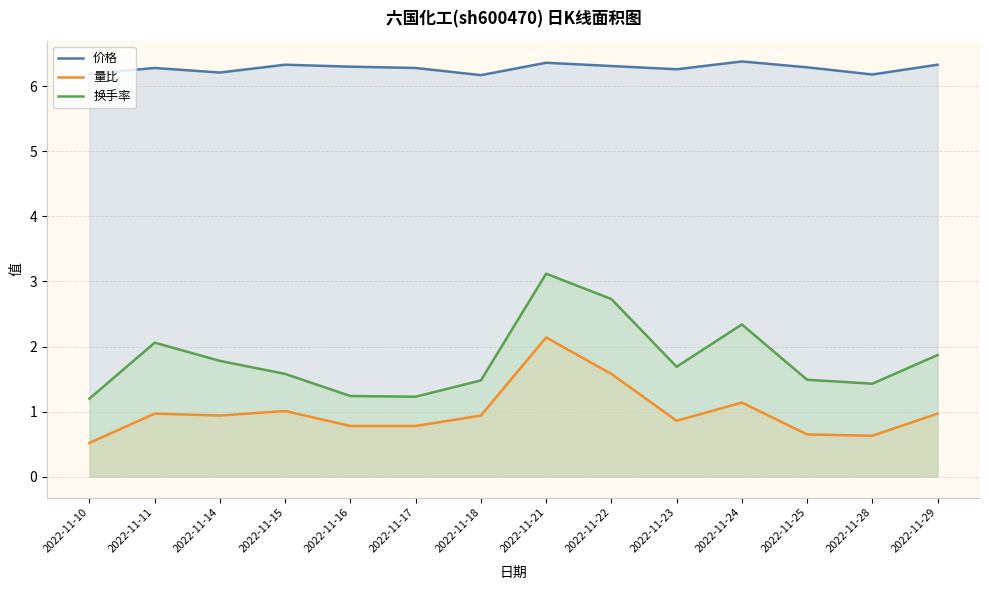

At which category is the sum across all series the highest?

2022-11-21